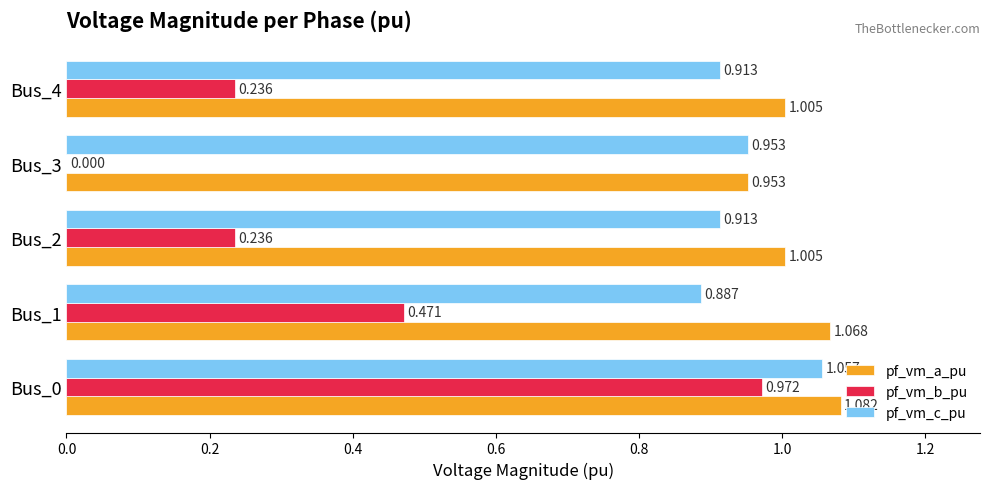

Which series has the widest spread of values?

pf_vm_b_pu